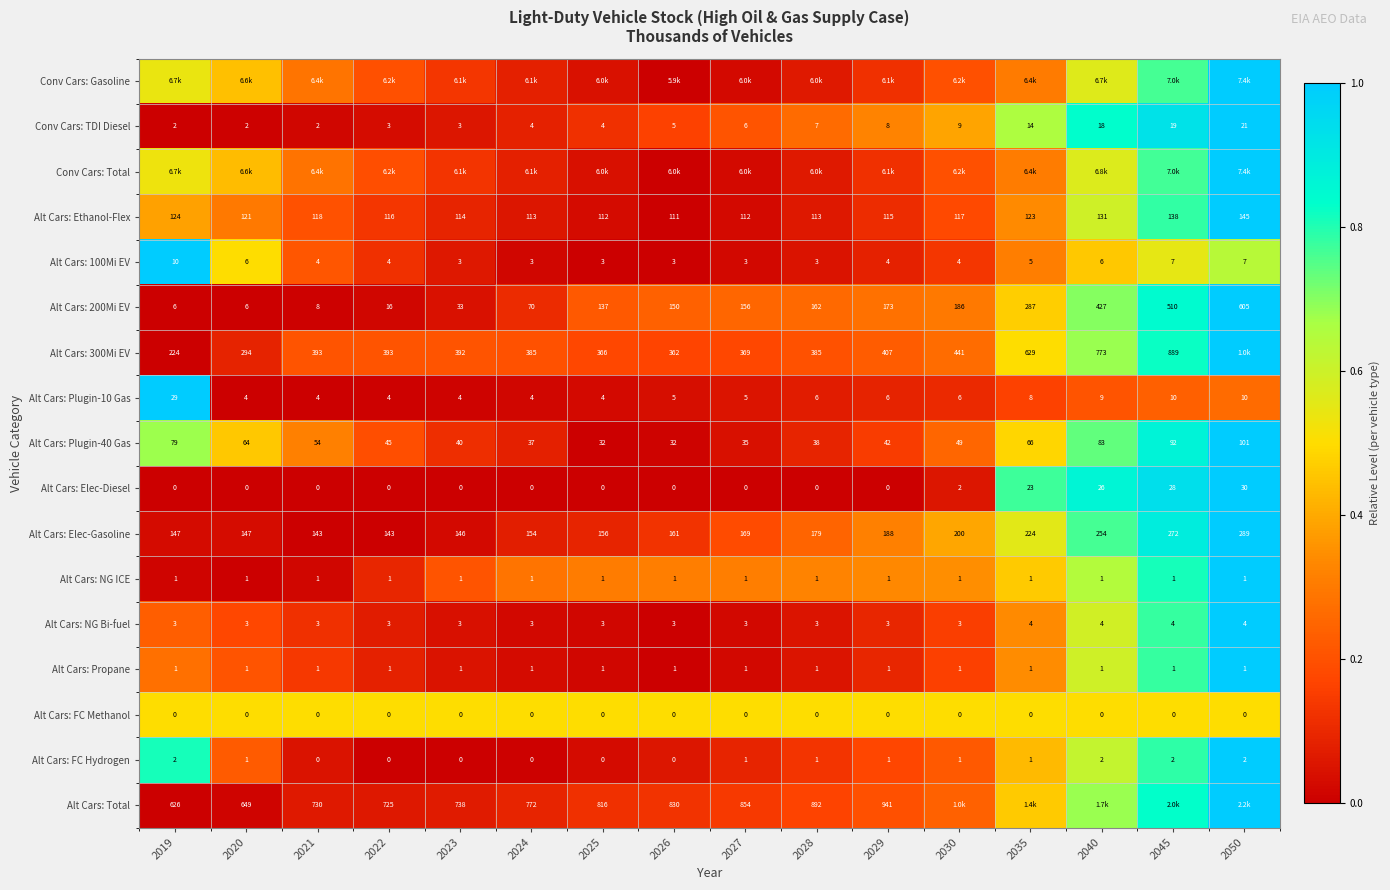

How many data points in Alt Cars: 100Mi EV are less than 4?

6